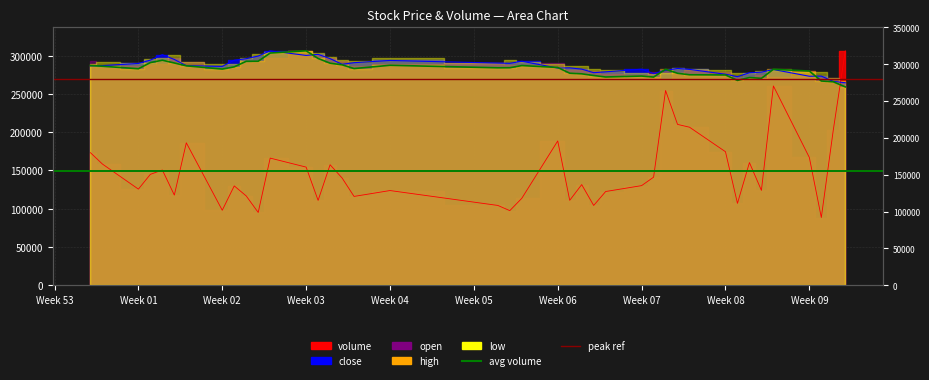

True or false: avg volume has a value of 69972.4 at Week 01.

False